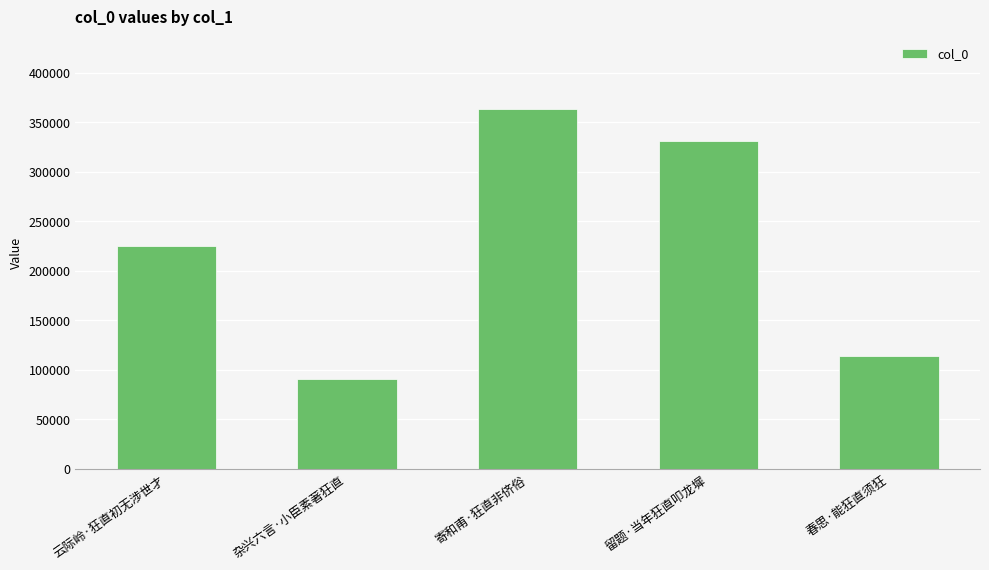

True or false: the data shows 232318 at 寄和甫·狂直非侪俗.

False